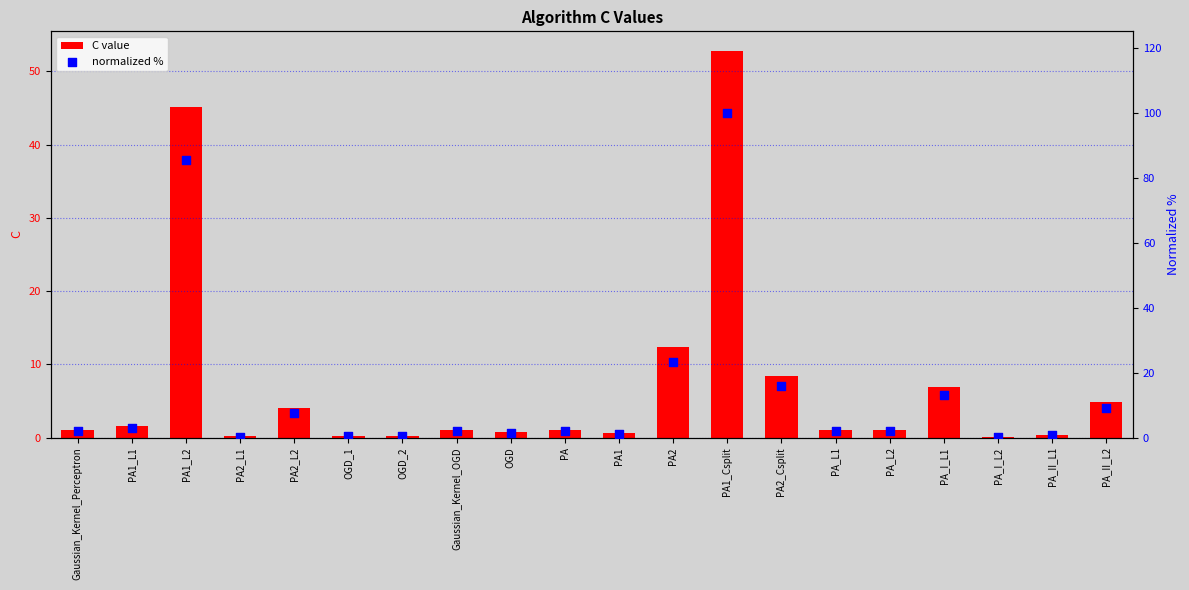

Is the value of normalized % at OGD greater than the value of C value at Gaussian_Kernel_OGD?

Yes